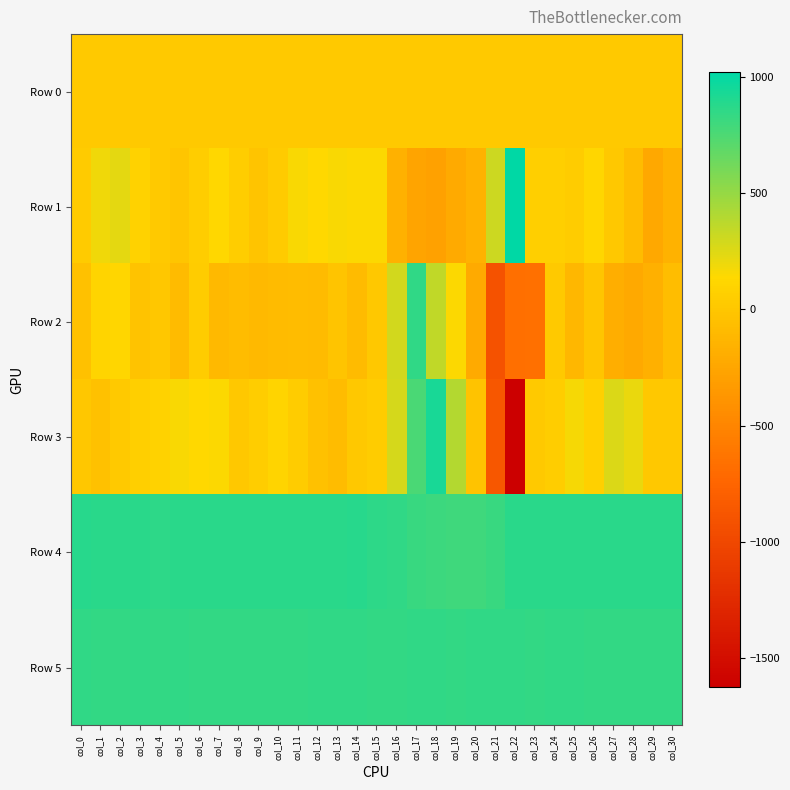

Which series changed the most between col_14 and col_26?

Row 2